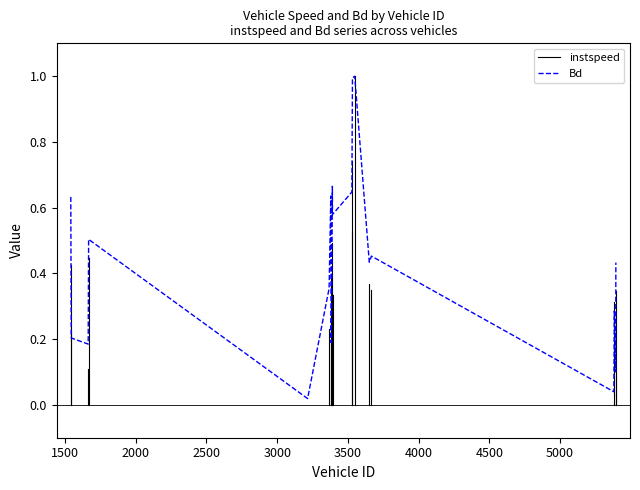

What is the difference between the second highest and minimum values?

1.0